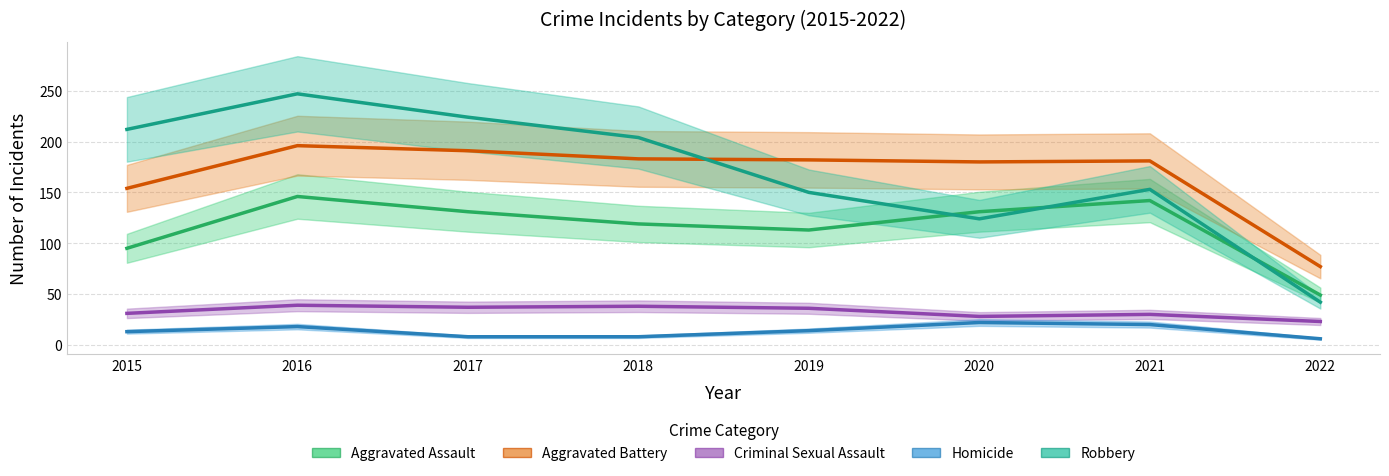

True or false: Criminal Sexual Assault and Robbery intersect in this chart.

False